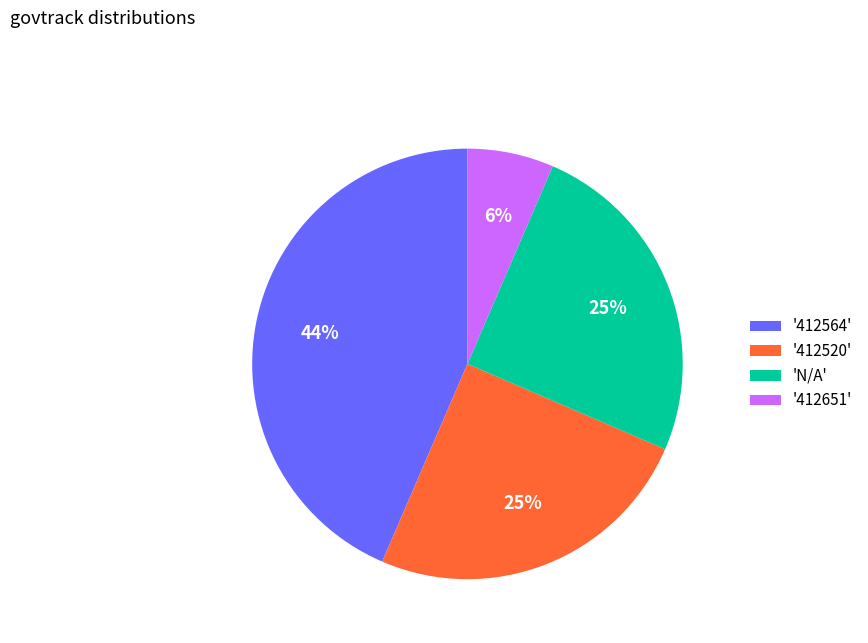

How many slices are in this pie chart?

4